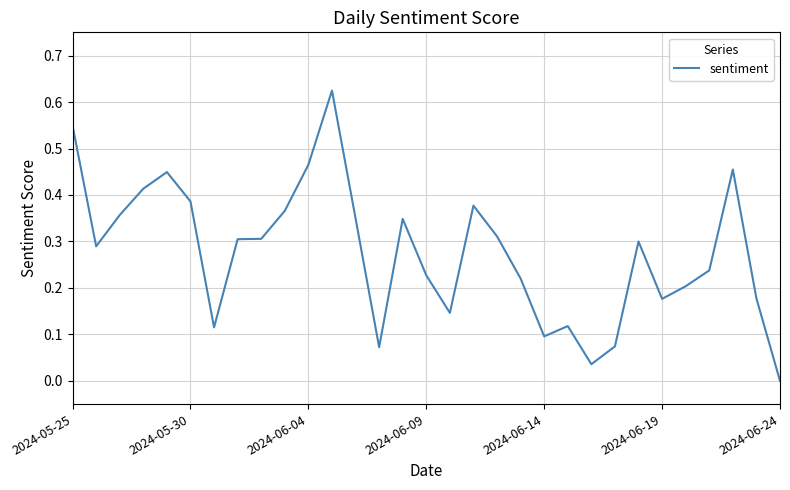

What is the difference between the maximum and minimum values?

0.6